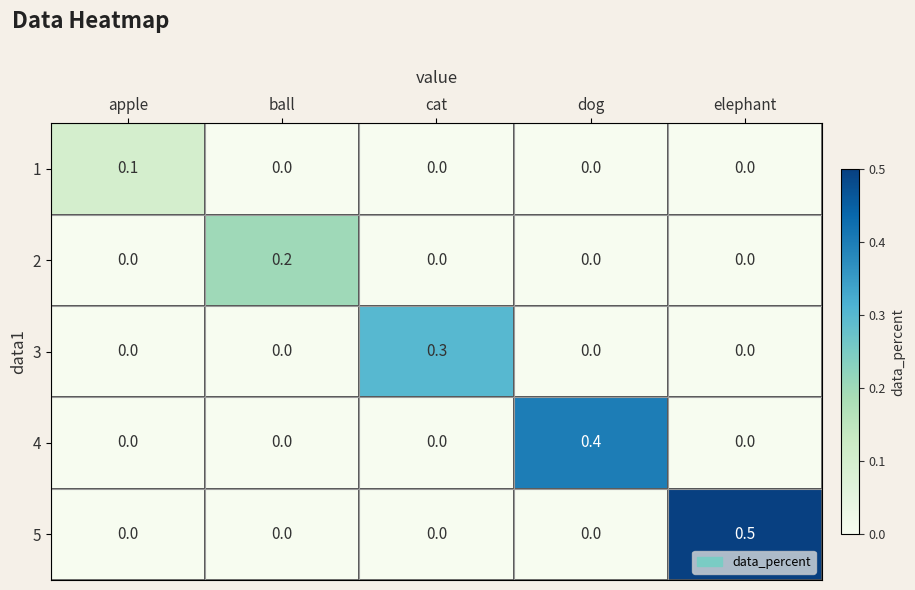

How many positive values does the 3 series have?

1